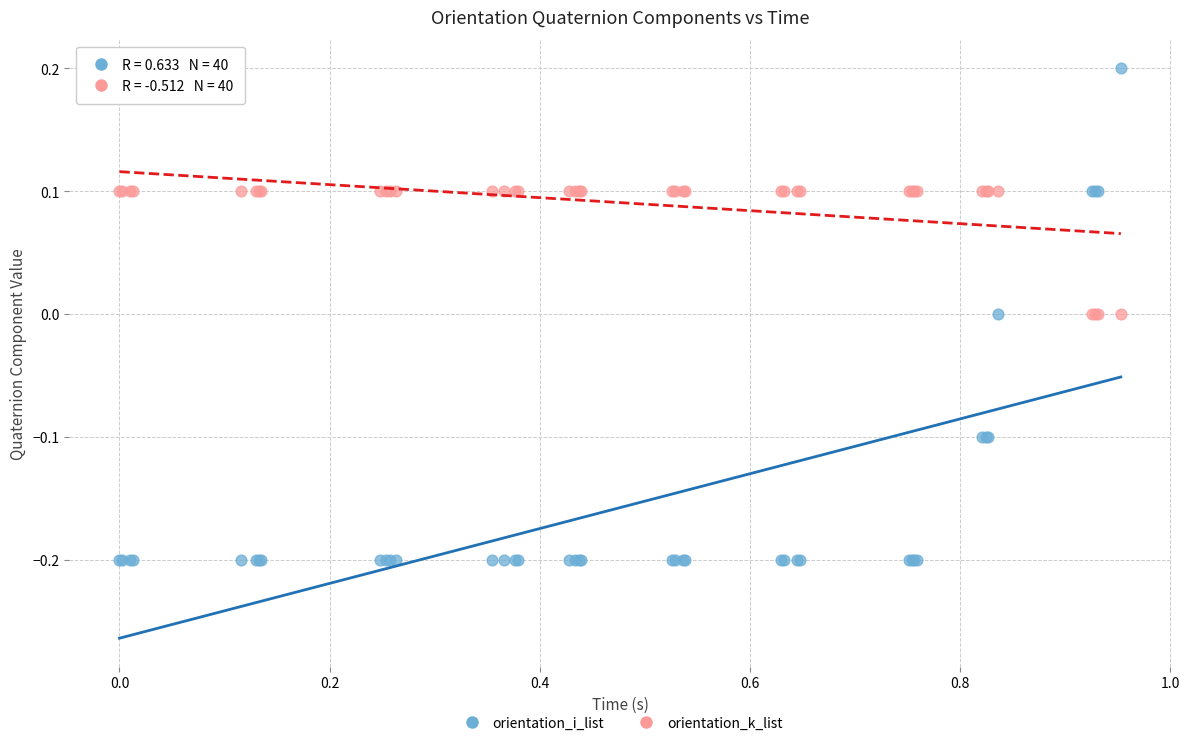

Which series has the widest spread of Y values?

orientation_i_list